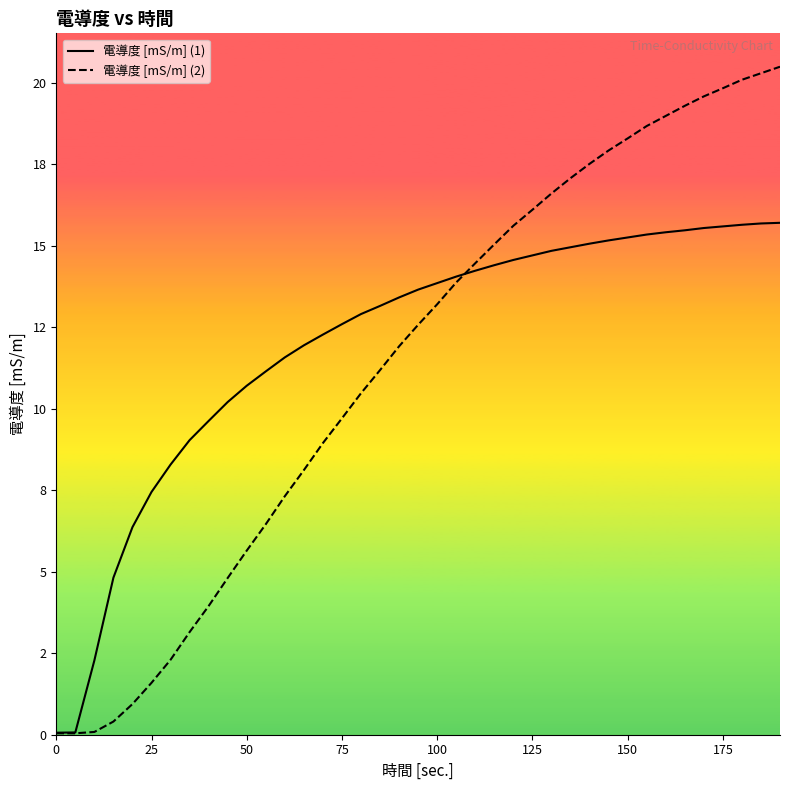

Reading left to right, extract all data points from this chart.

電導度 [mS/m] (1): 0.1	0.1	2.3	4.8	6.4	7.5	8.3	9.0	9.6	10.2	10.7	11.2	11.6	11.9	12.3	12.6	12.9	13.2	13.4	13.7	13.9	14.1	14.2	14.4	14.6	14.7	14.8	15.0	15.1	15.2	15.3	15.3	15.4	15.5	15.6	15.6	15.7	15.7	15.7
電導度 [mS/m] (2): 0.0	0.0	0.1	0.4	0.9	1.6	2.3	3.1	4.0	4.8	5.7	6.5	7.3	8.1	8.9	9.7	10.5	11.2	11.9	12.6	13.2	13.9	14.5	15.1	15.6	16.1	16.6	17.1	17.5	17.9	18.3	18.7	19.0	19.3	19.6	19.8	20.1	20.3	20.5